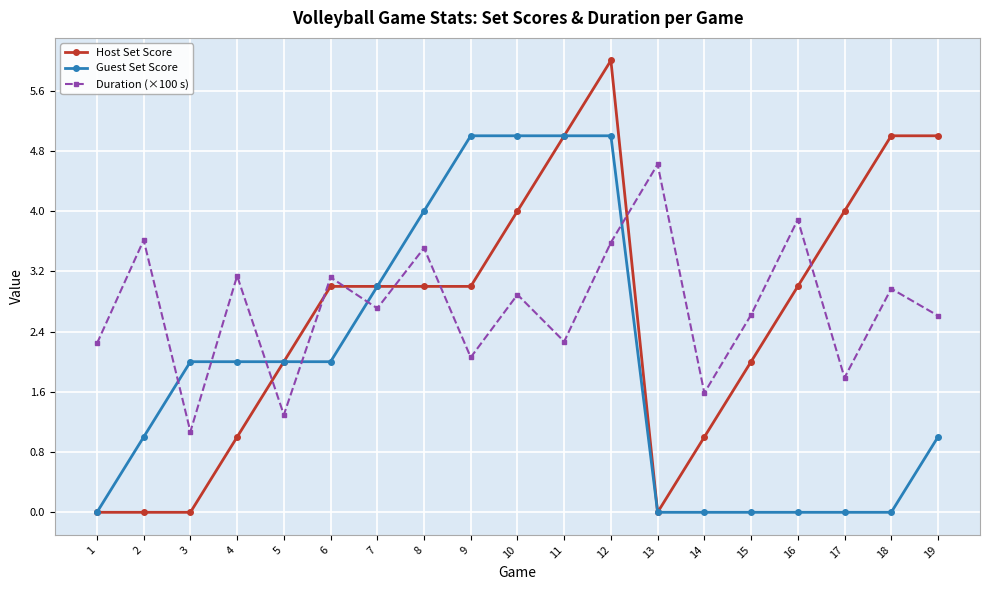

Count the Guest Set Score values in the range 0 to 4.

15